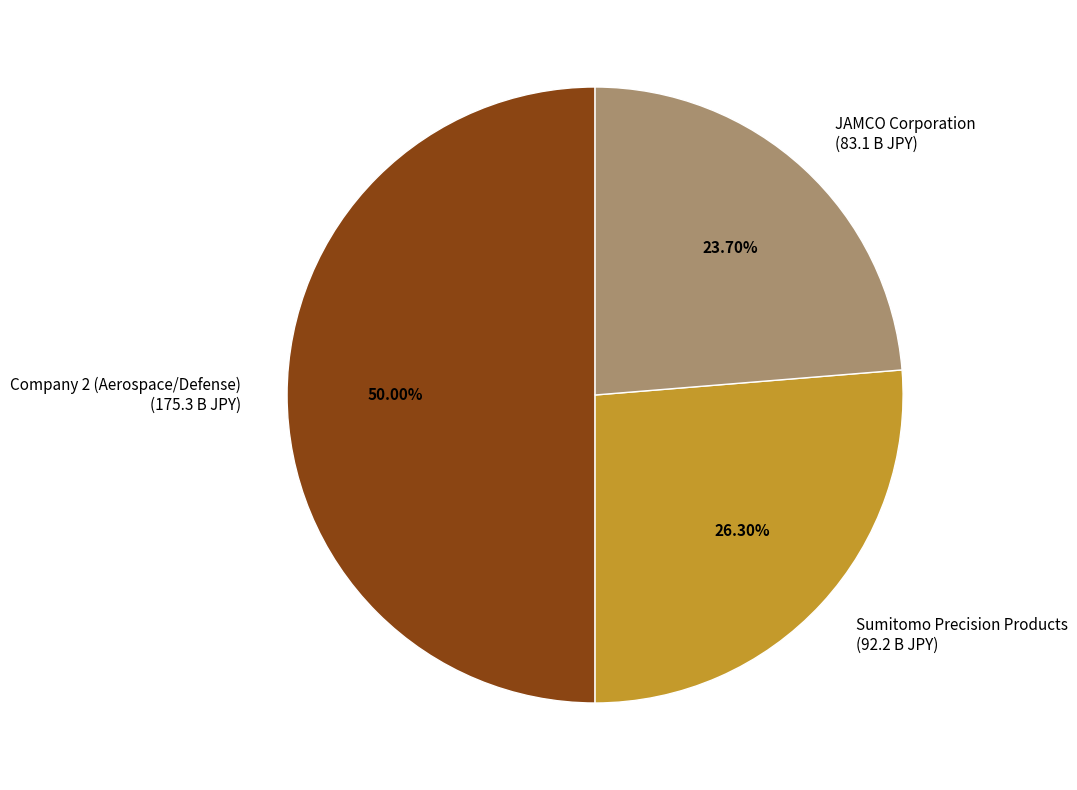

What is the total percentage of Sumitomo Precision Products and JAMCO Corporation?

50.0%